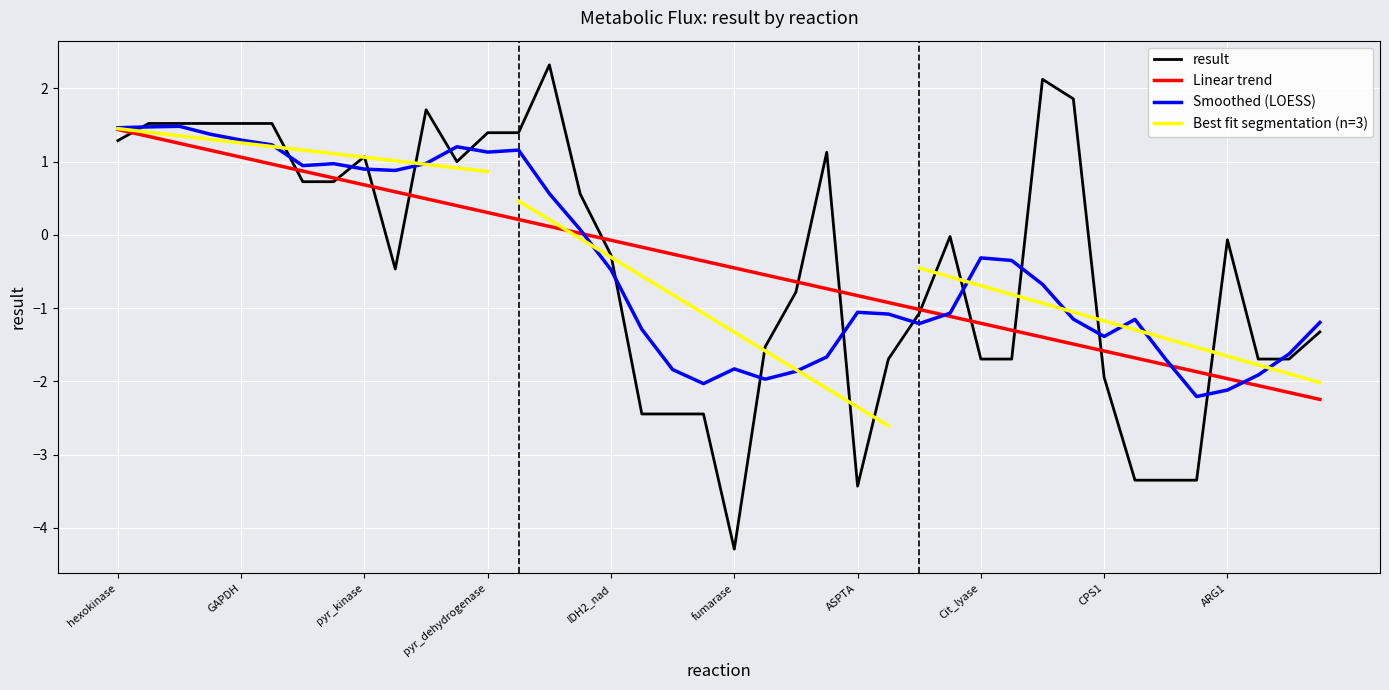

What is the greatest value displayed?

2.3